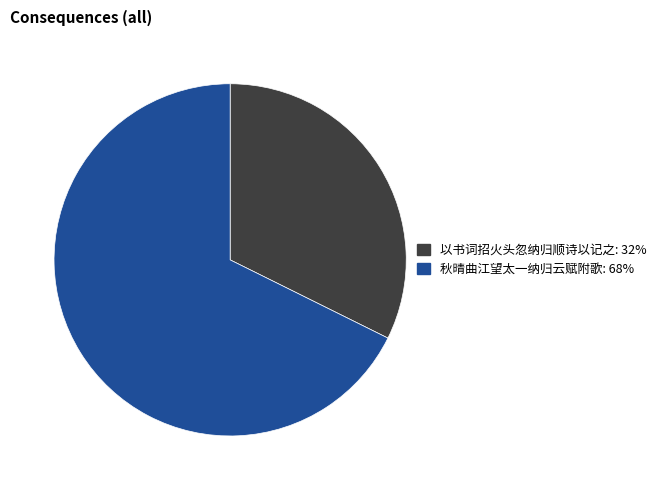

Does any single category account for the majority?

Yes